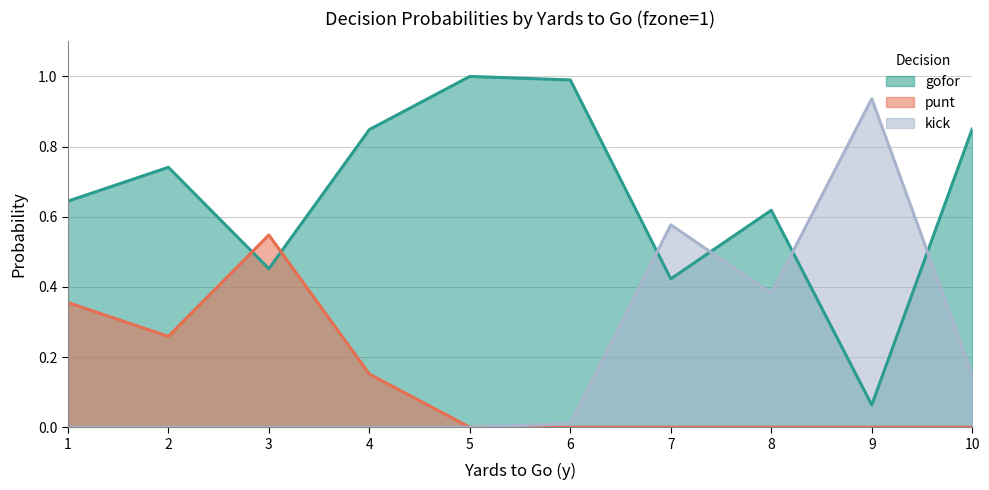

At which category does kick reach its first local peak?

7